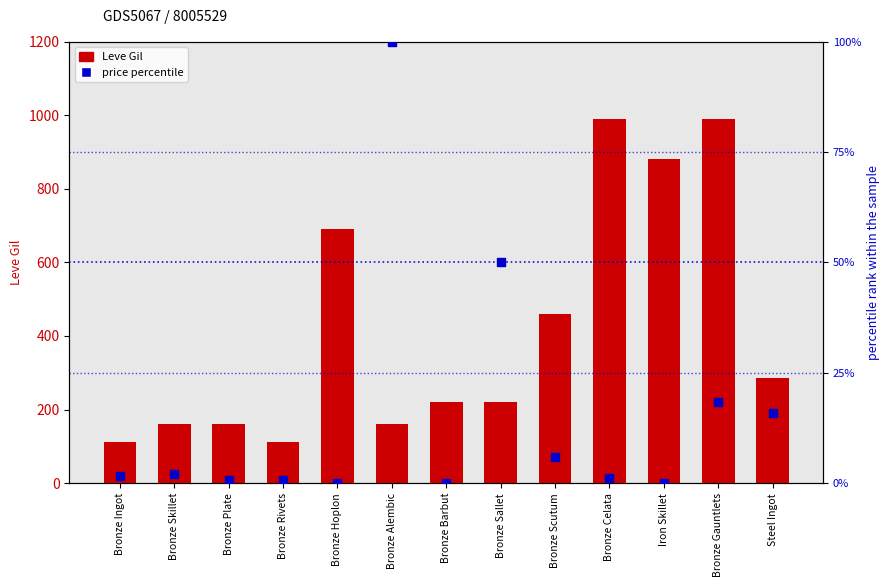

At how many categories does at least one series exceed 20?

13